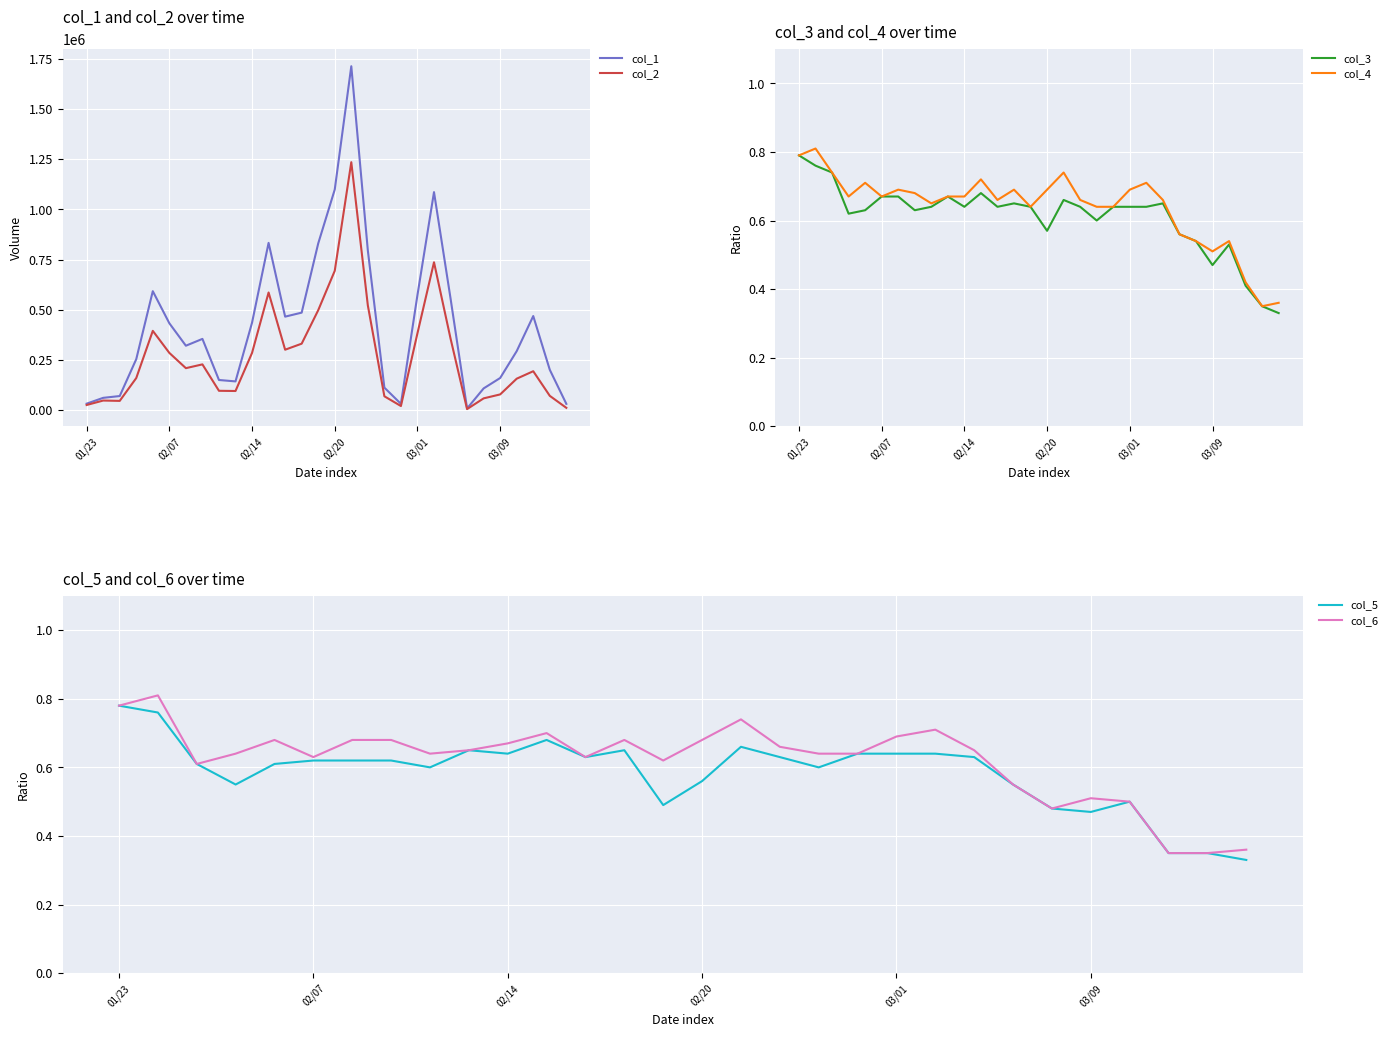

How many lines are shown in the chart?

6